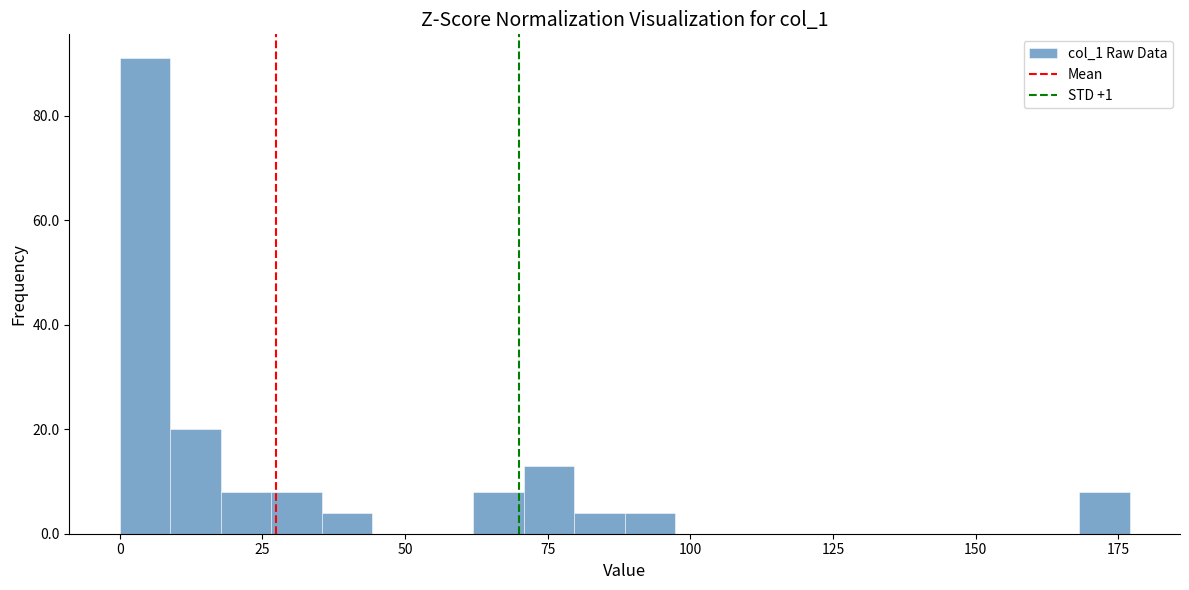

Read against the x-axis, roughly where is the centre of the tallest bar?

5